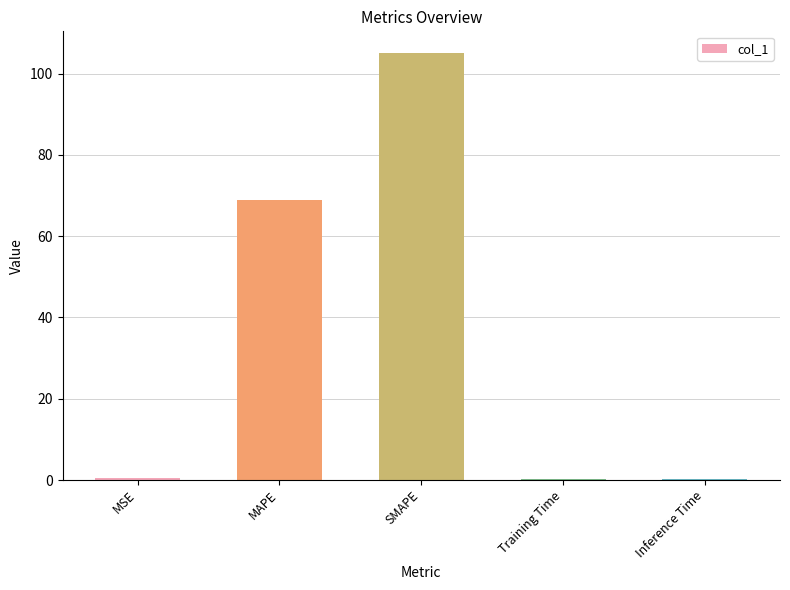

The value at MAPE is 119.1. True or false?

False